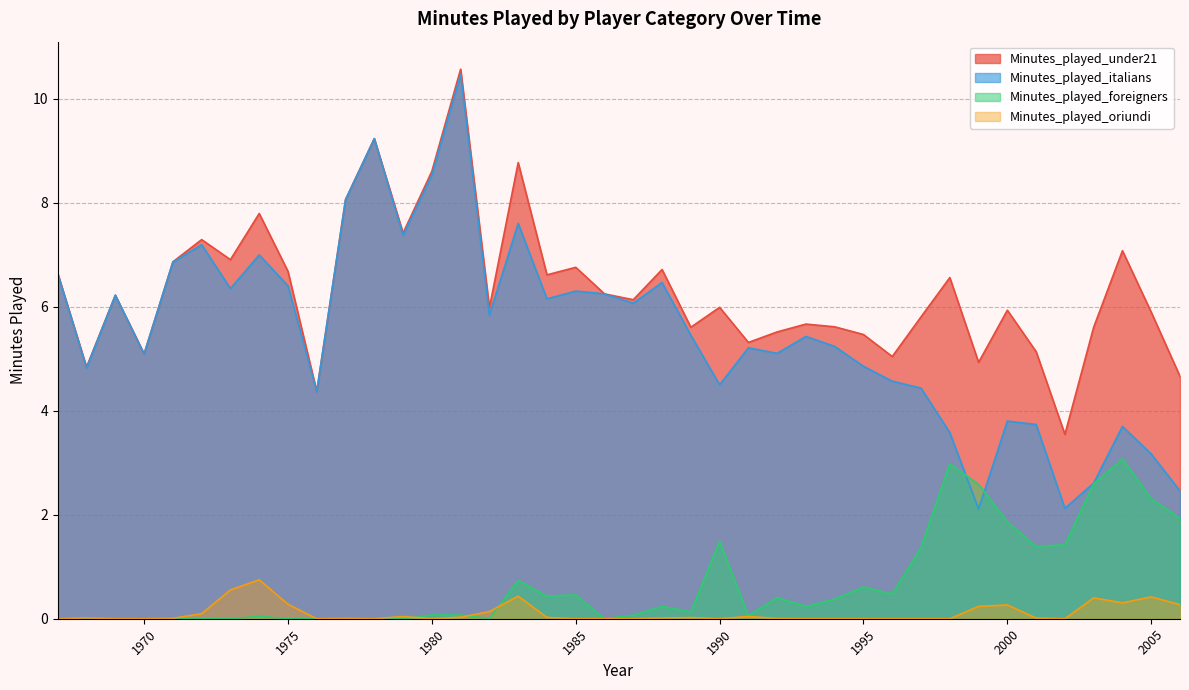

List the series in order of their peak value, highest first.

Minutes_played_under21, Minutes_played_italians, Minutes_played_foreigners, Minutes_played_oriundi